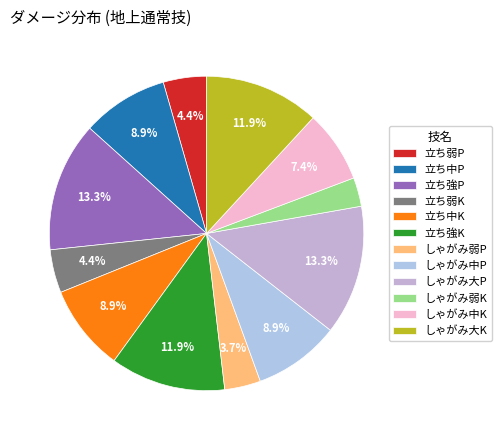

To the nearest percent, what is the combined percentage of しゃがみ中K and 立ち中K?

16%